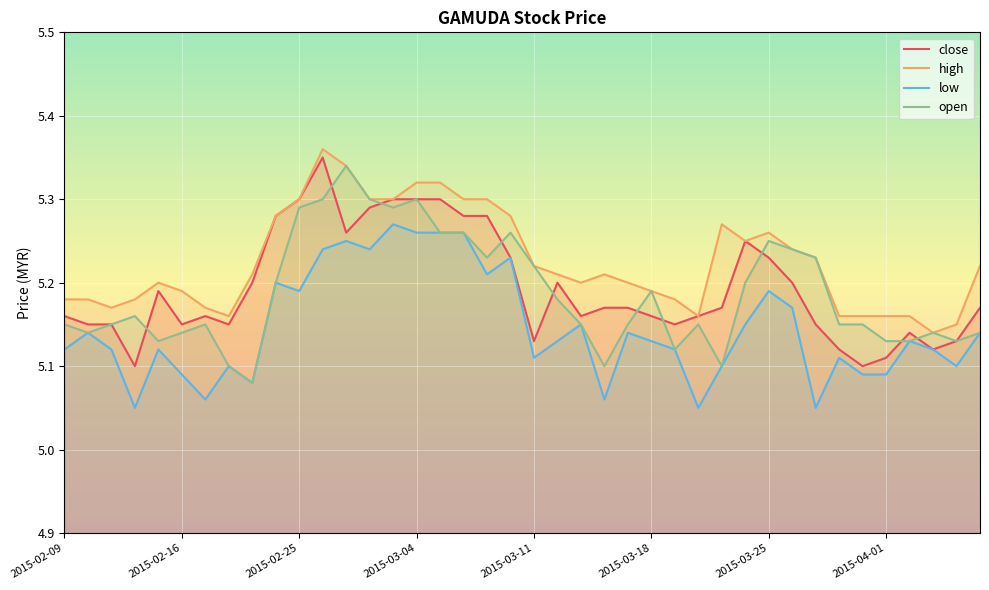

Which series has the largest total across all categories?

high